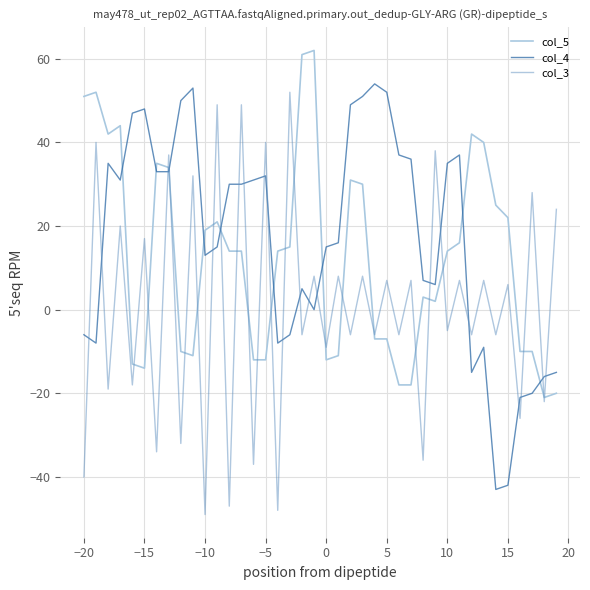

How many positive values does the col_5 series have?

24